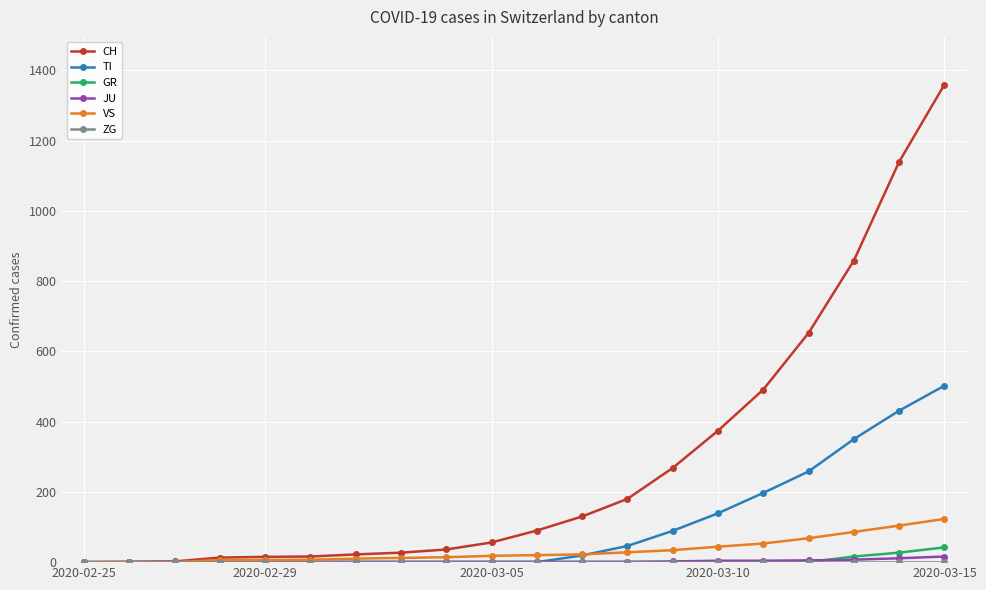

What is the maximum value shown in the chart?

1359